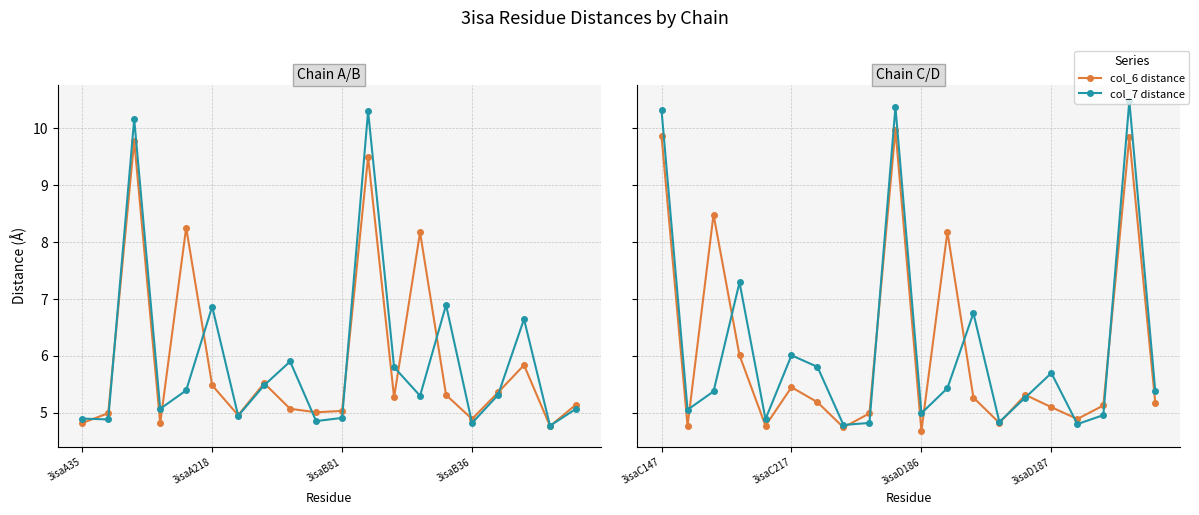

Which series changed the most between 4 and 11?

col_6 distance